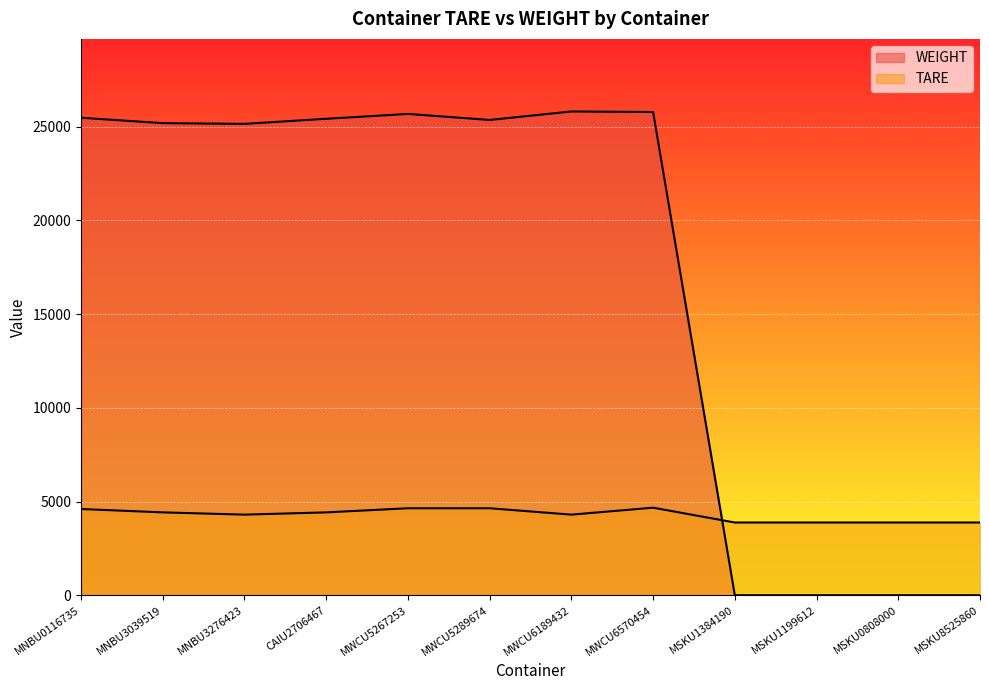

Which has a higher value, MNBU3039519 or CAIU2706467?

MNBU3039519